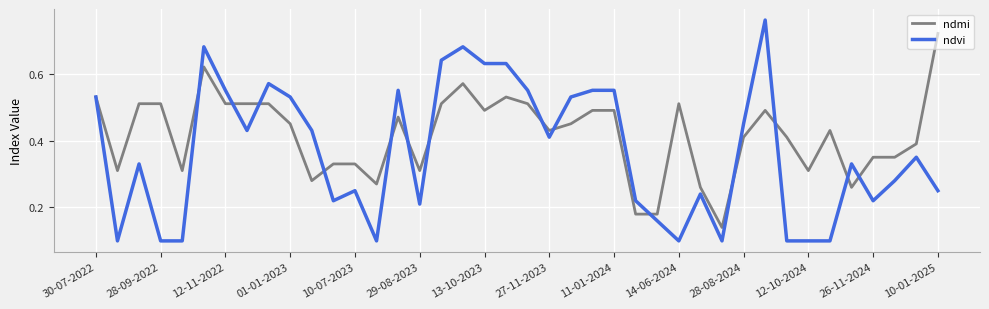

Rank the series by their maximum value, from highest to lowest.

ndvi, ndmi